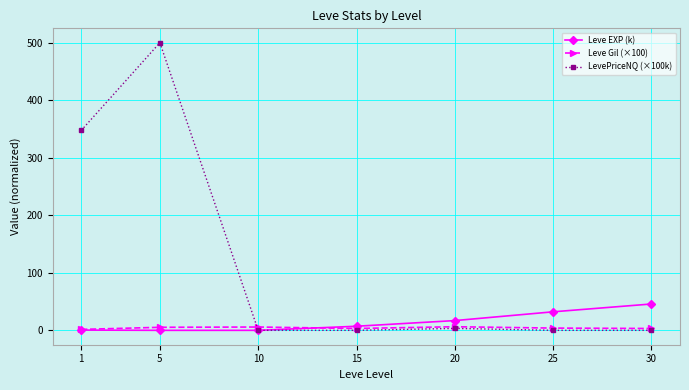

At which label does Leve EXP (k) reach its peak?

30